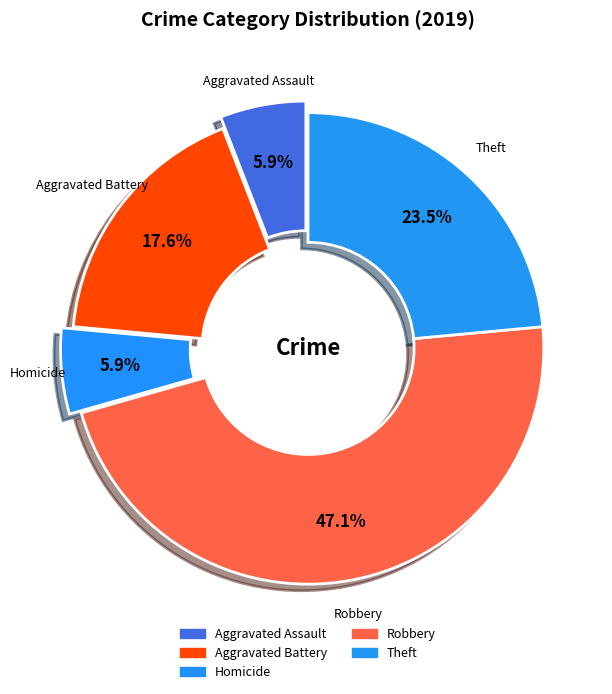

Does any single category account for the majority?

No